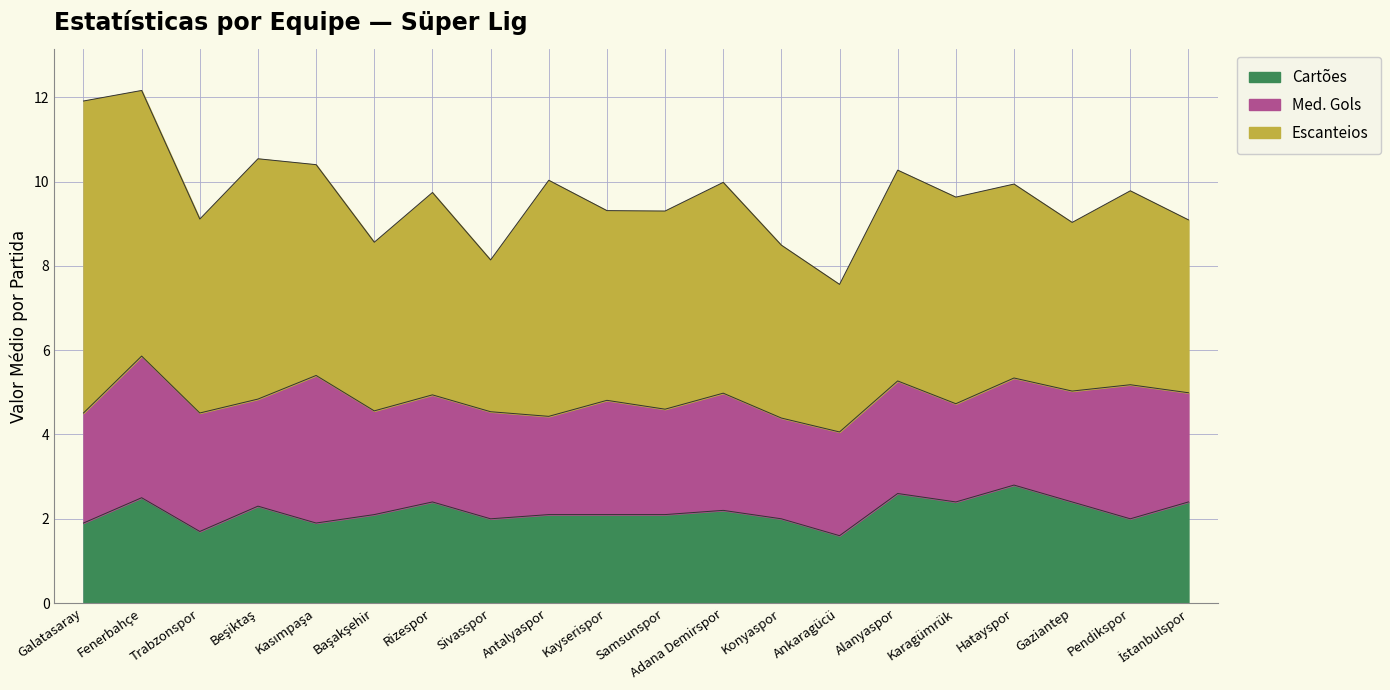

At which label is Med. Gols closest to 2?

Antalyaspor